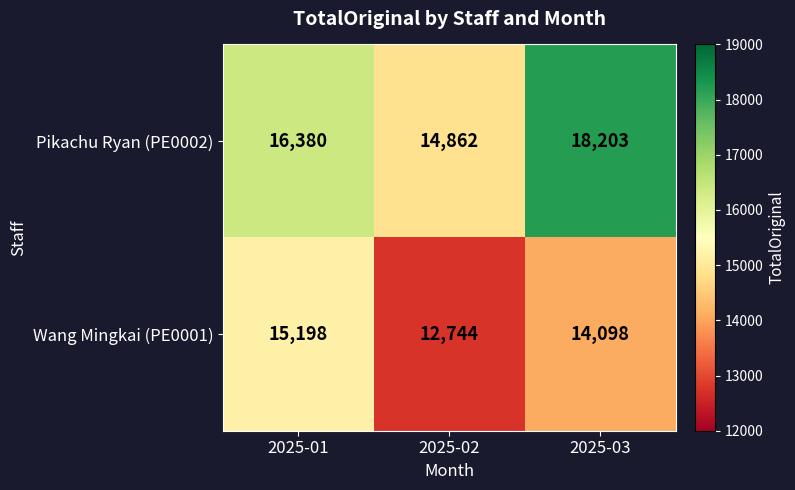

What is the average value of the Wang Mingkai (PE0001) series?

14013